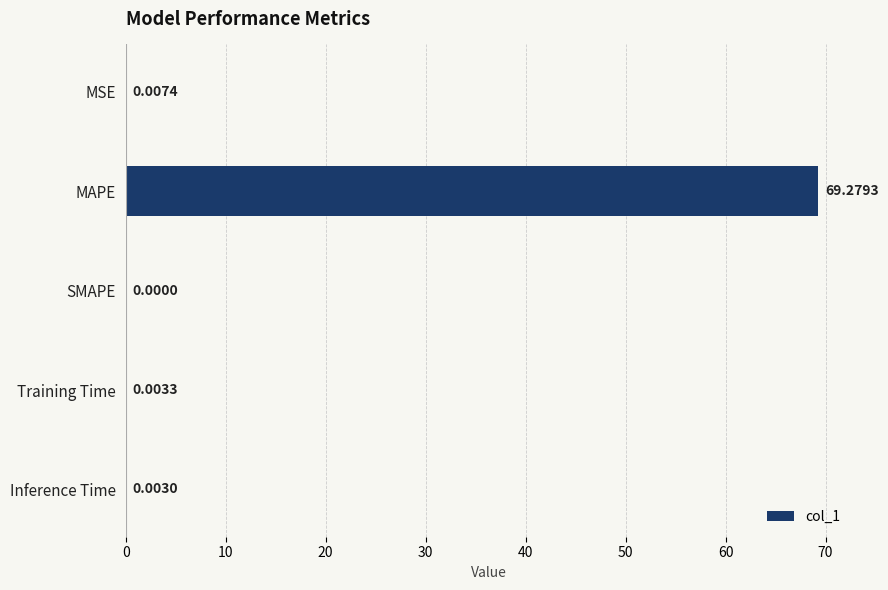

At which label is the value closest to 34?

MSE